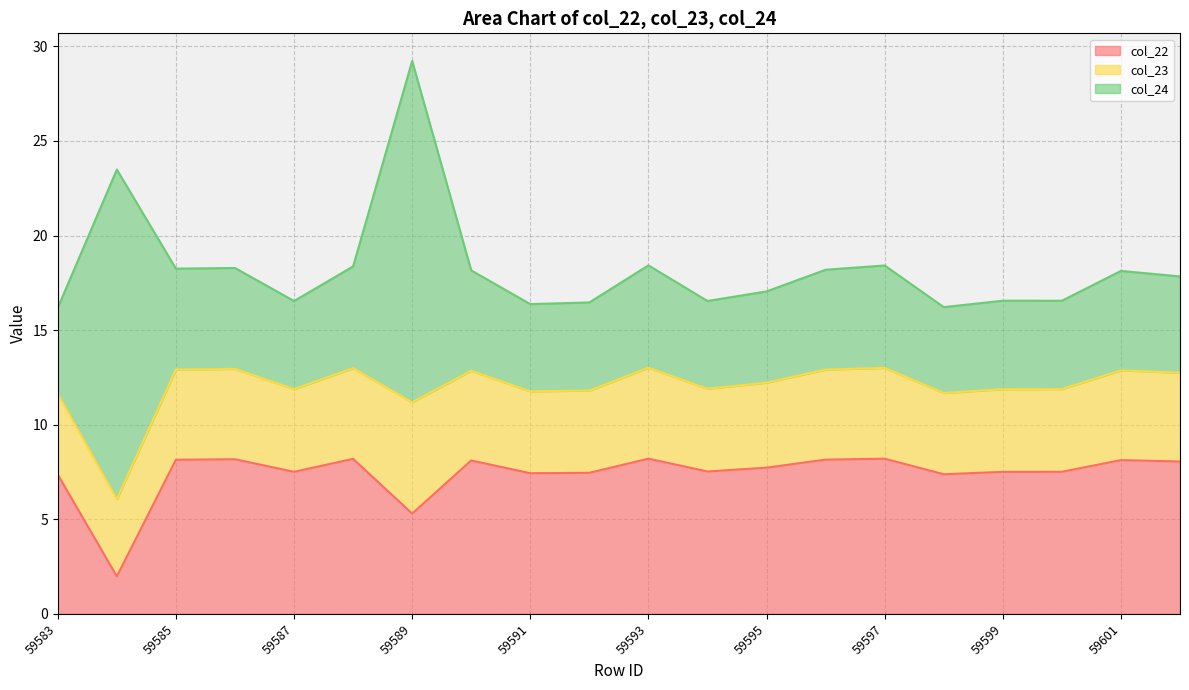

The value of col_24 at 59593 is 5.4. True or false?

True